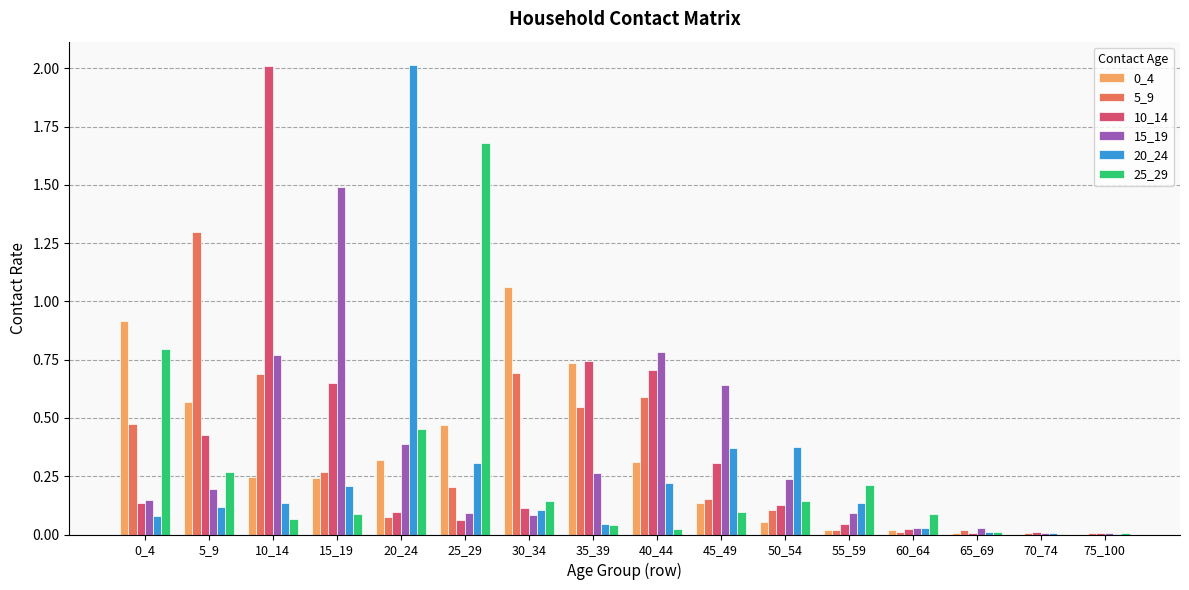

The 15_19 series shows 0.0 at 70_74. True or false?

True